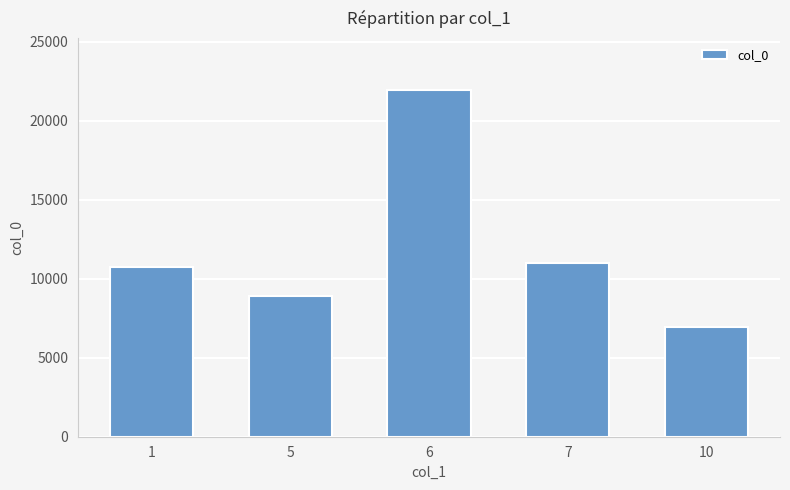

Read the value at 5.

8907